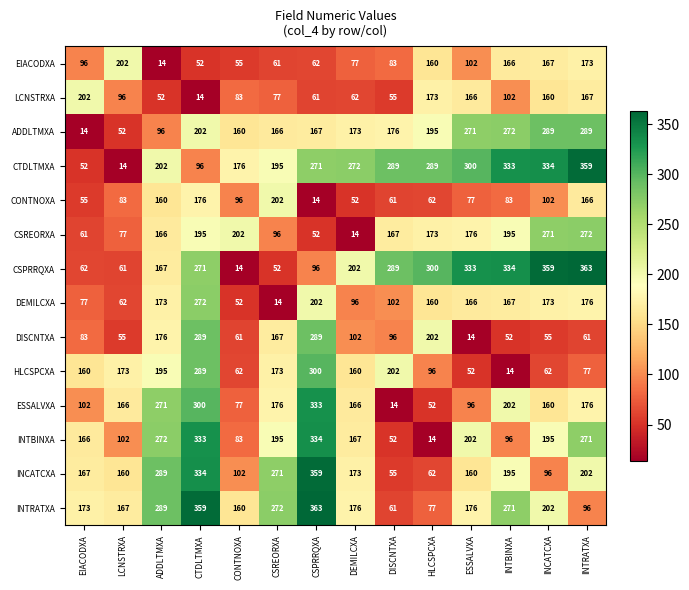

At which category is the sum across all series the highest?

CTDLTMXA